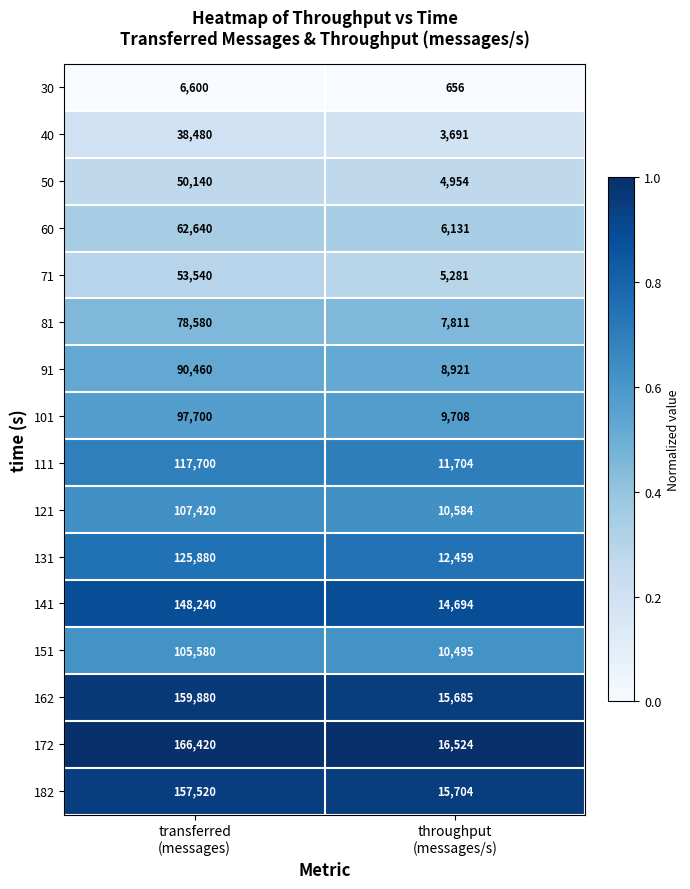

List the series in order of their peak value, lowest first.

30, 40, 50, 71, 60, 81, 91, 101, 151, 121, 111, 131, 141, 182, 162, 172